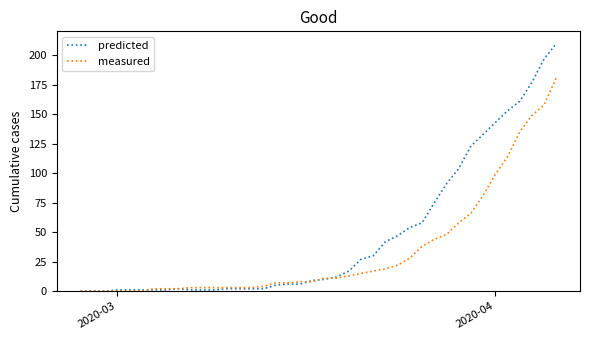

What is the maximum value shown in the chart?

210